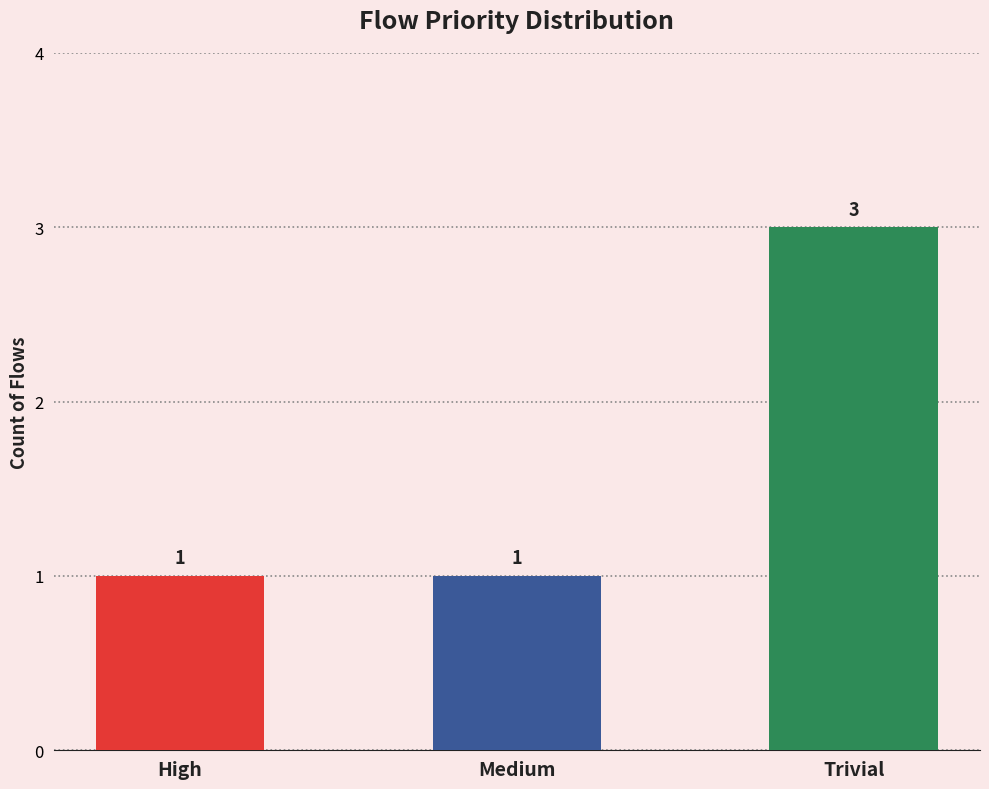

What is the value of the 1st bar from the left?

1